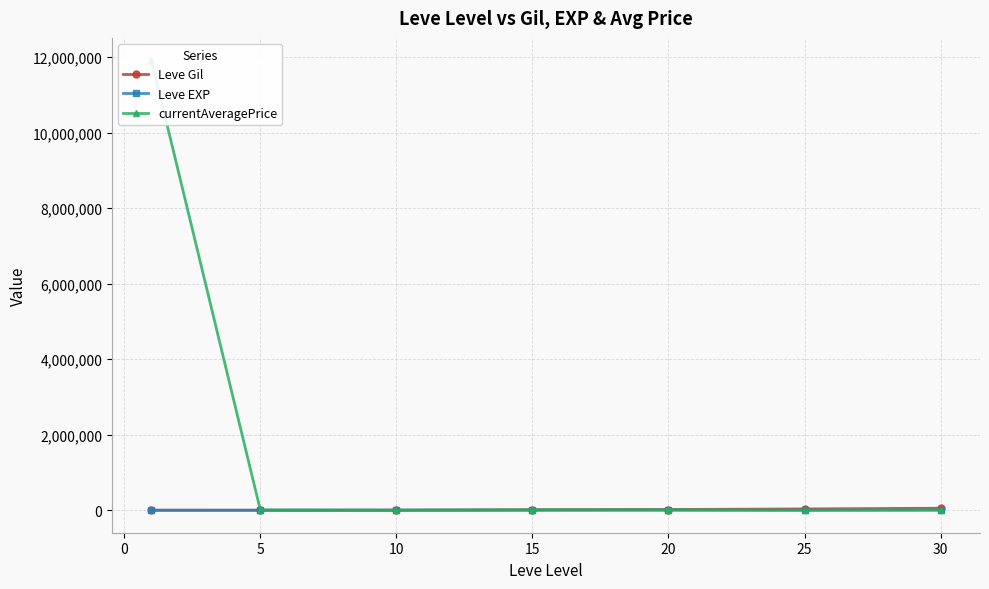

What is the value of the Leve Gil point at the 3rd from the left?

2913.3